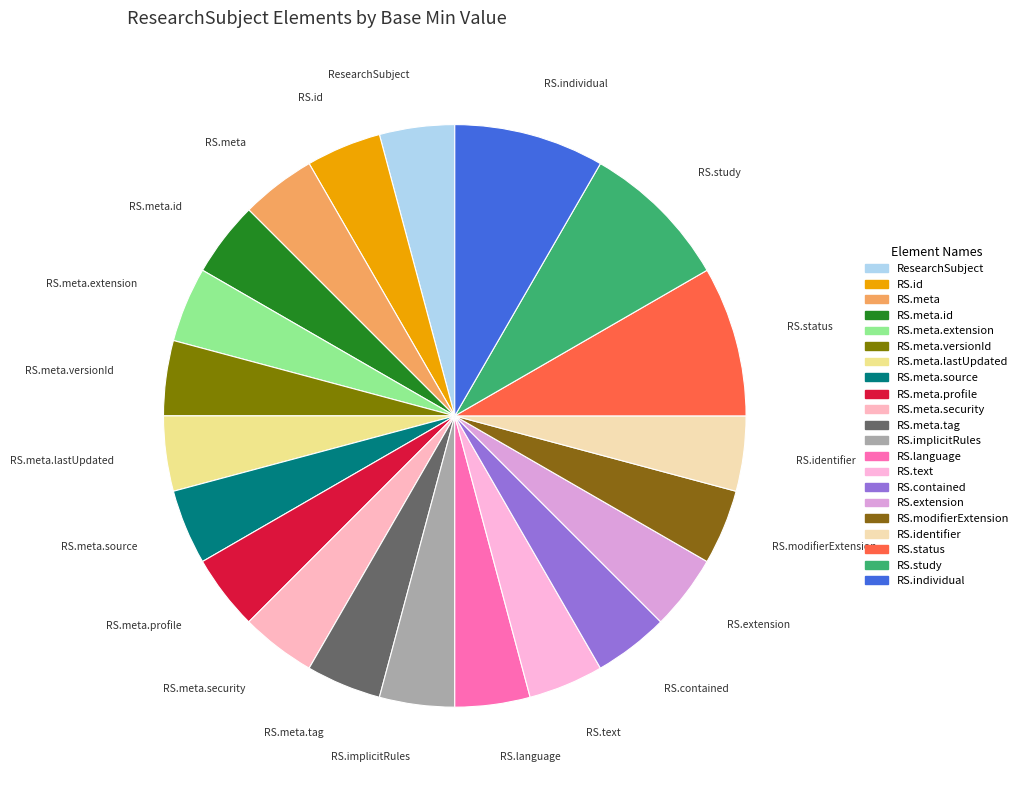

How many slices are in this pie chart?

21